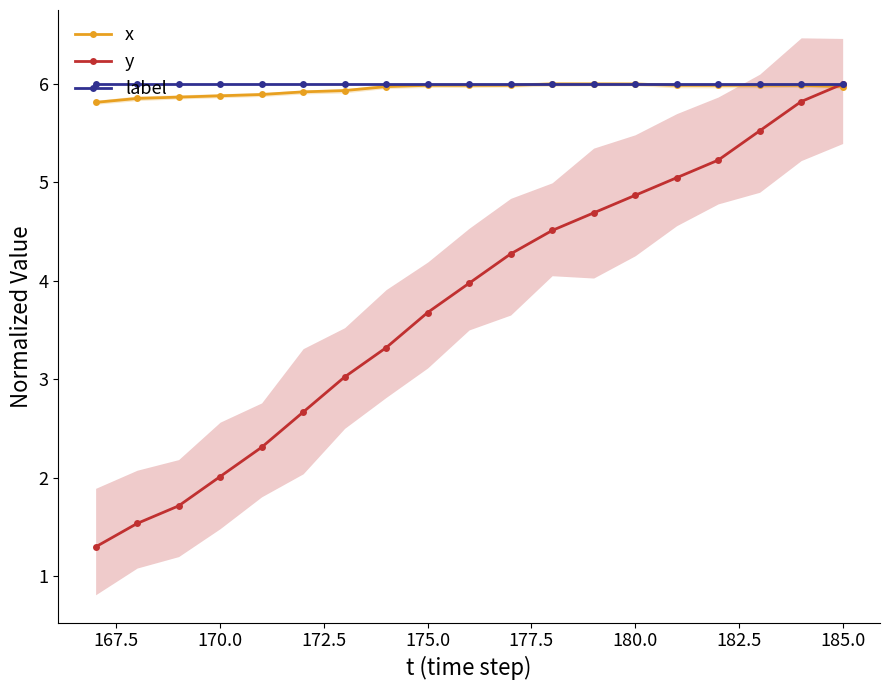

The y series shows 6.1 at 175.0. True or false?

False